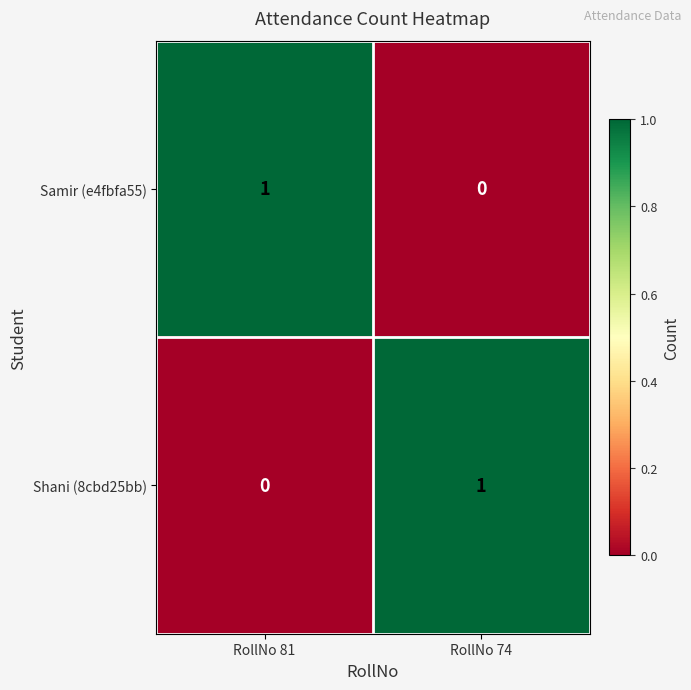

Reading left to right, extract all data points from this chart.

Samir (e4fbfa55): 1	0
Shani (8cbd25bb): 0	1